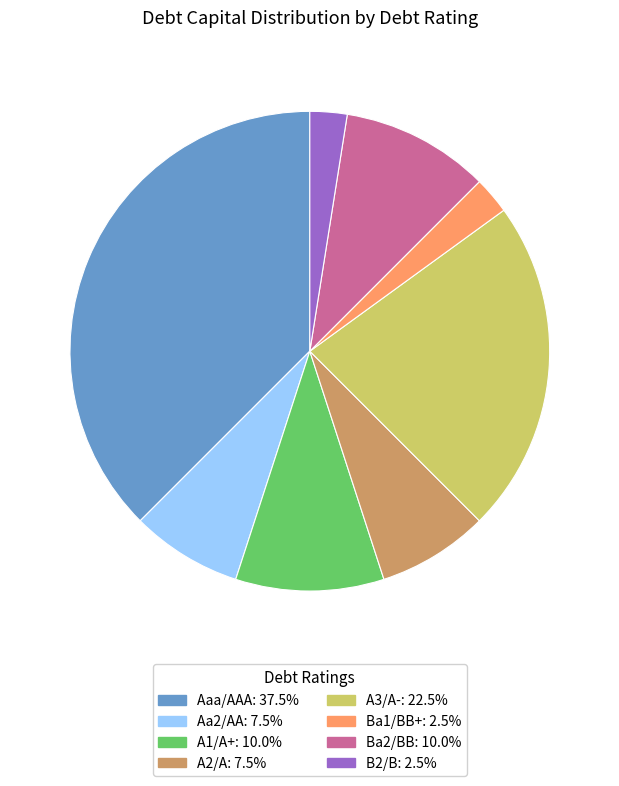

Do A2/A and Aa2/AA together represent more than half of the pie?

No